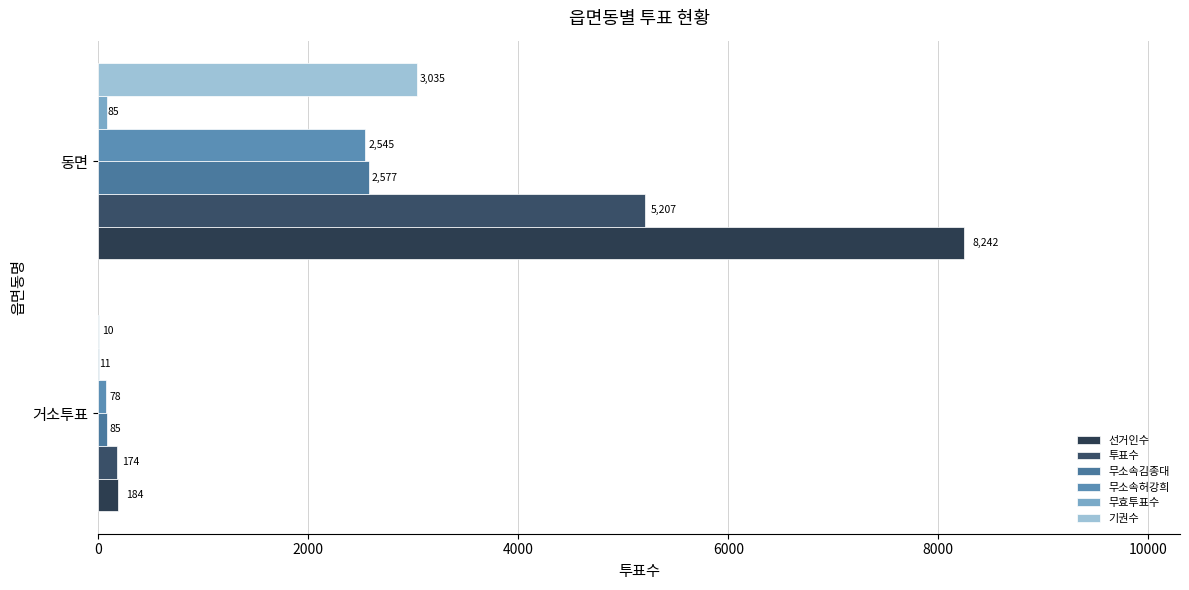

Count the number of data series in this chart.

6